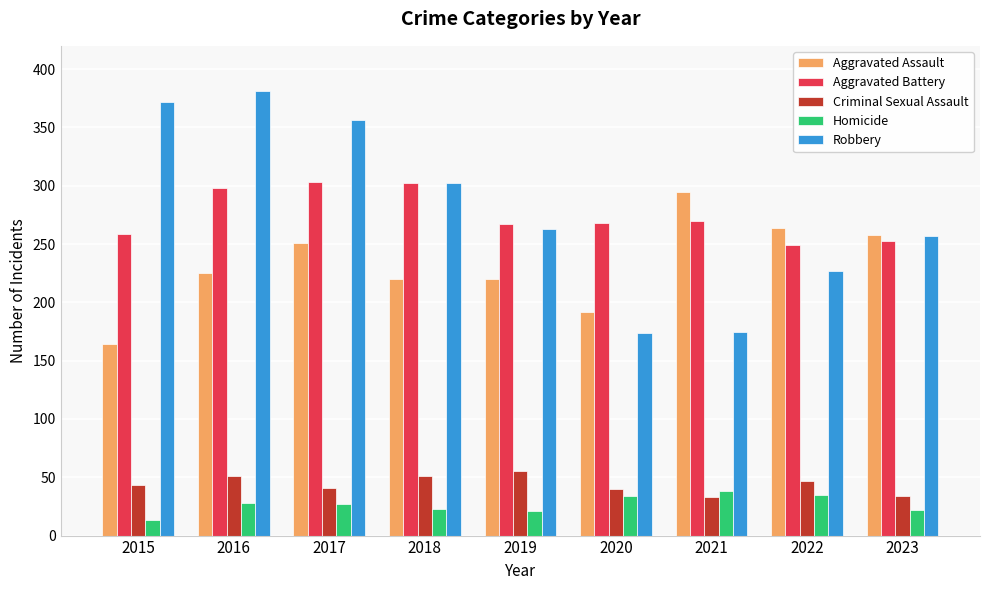

At how many categories does at least one series exceed 184?

9